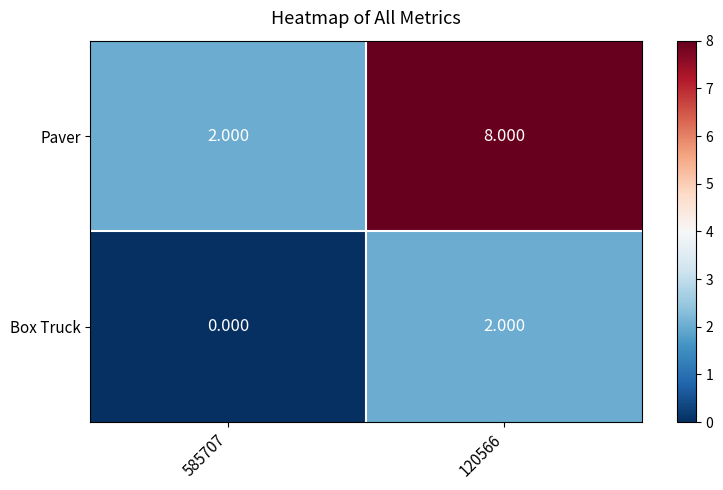

Which series changed the most between 585707 and 120566?

Paver